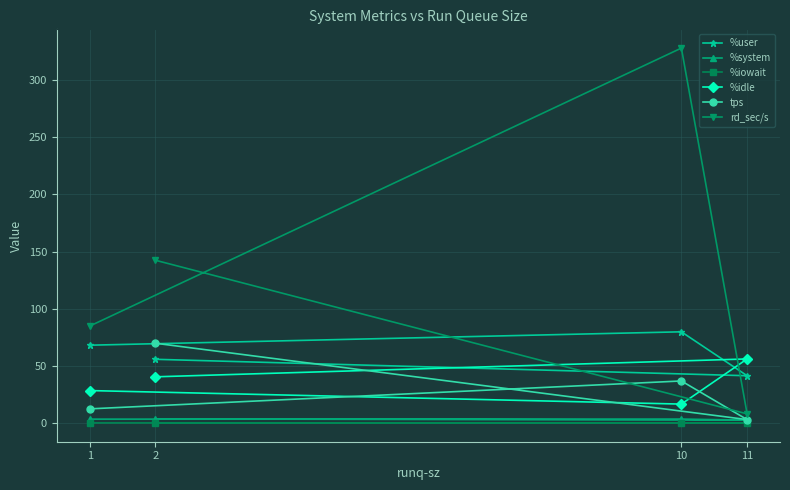

What is the value of the rd_sec/s point at the 3rd from the left?

328.0